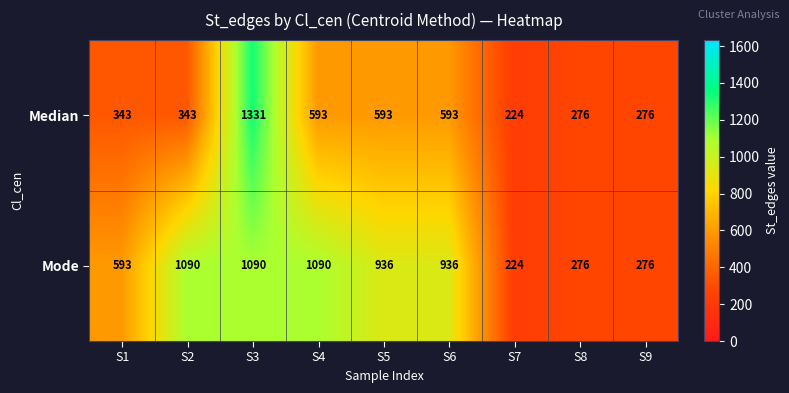

Reading left to right, what are all the values shown in this chart?

Median: S1=343	S2=343	S3=1331	S4=593	S5=593	S6=593	S7=224	S8=276	S9=276
Mode: S1=593	S2=1090	S3=1090	S4=1090	S5=936	S6=936	S7=224	S8=276	S9=276